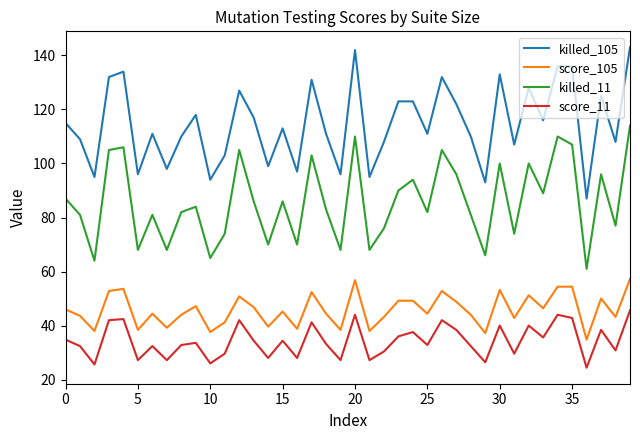

What is the maximum value shown in the chart?

143.0